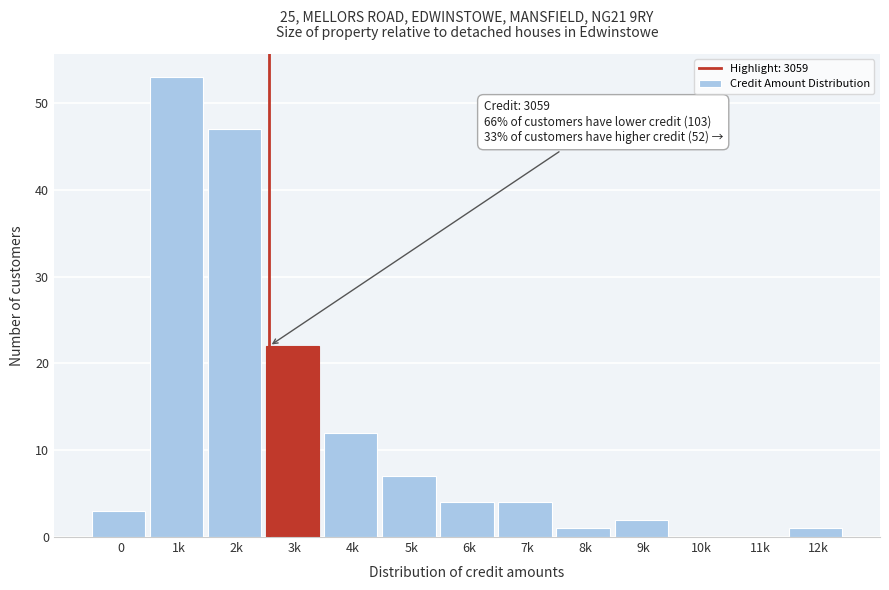

Reading left to right, extract all data points from this chart.

0=3	1k=53	2k=47	3k=22	4k=12	5k=7	6k=4	7k=4	8k=1	9k=2	10k=0	11k=0	12k=1